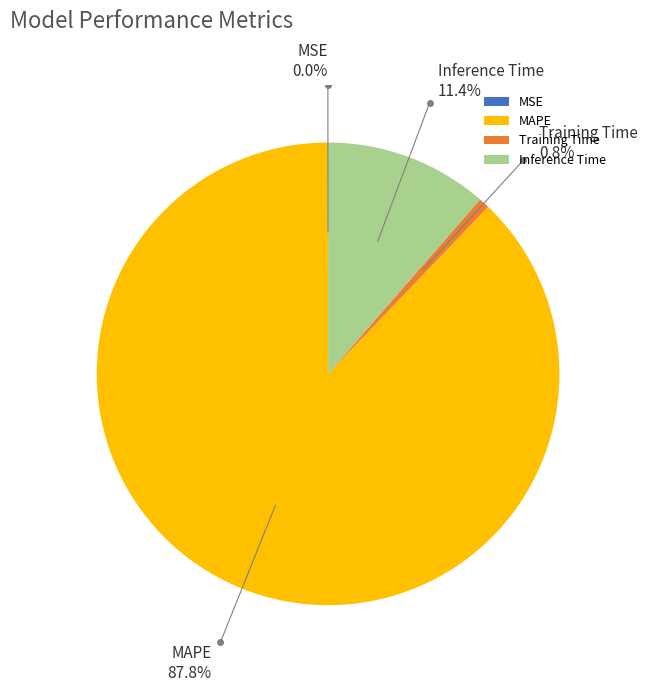

Which slice is the largest?

MAPE